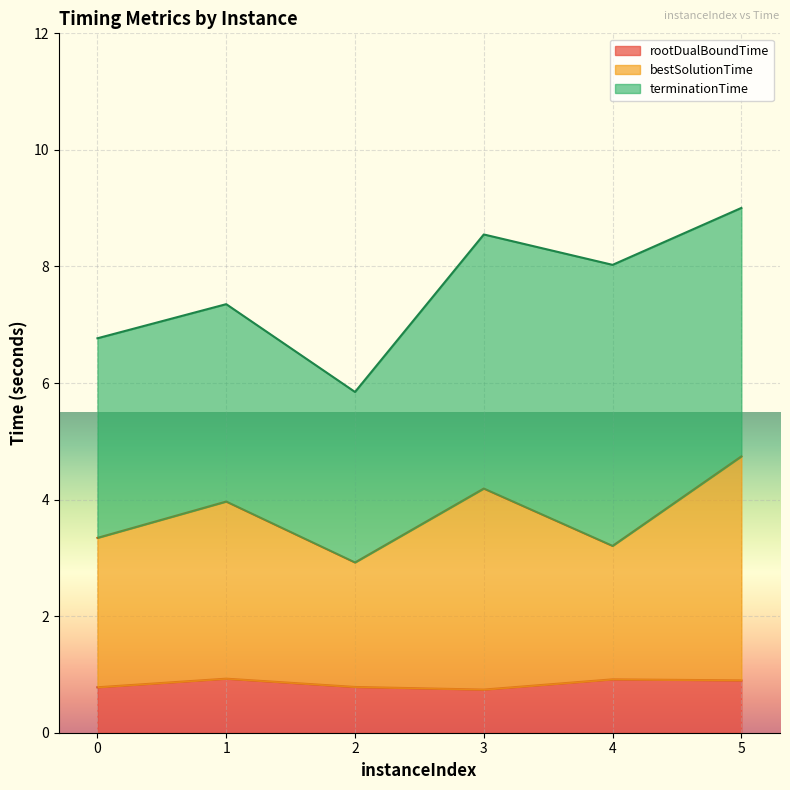

What is the lowest value of the rootDualBoundTime series?

0.7